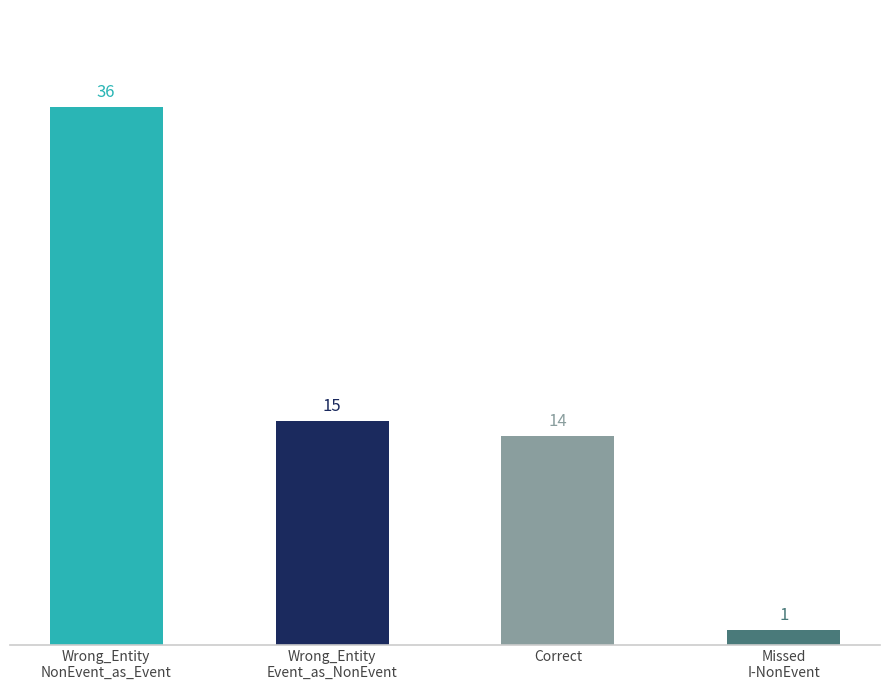

List the labels in order of value, smallest first.

Missed
I-NonEvent, Correct, Wrong_Entity
Event_as_NonEvent, Wrong_Entity
NonEvent_as_Event